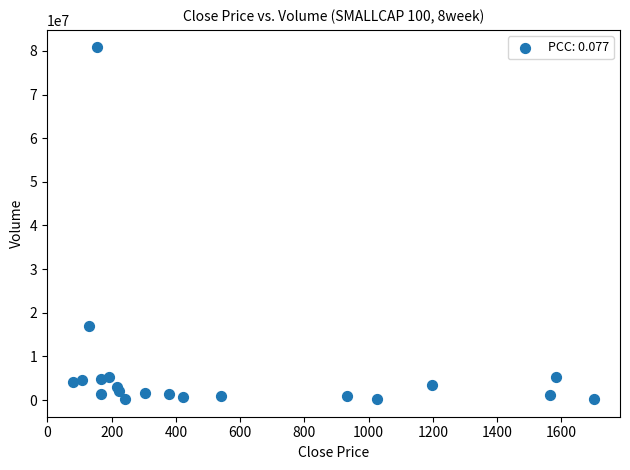

What Y value in the scatter plot is closest to 40491509?

17042504